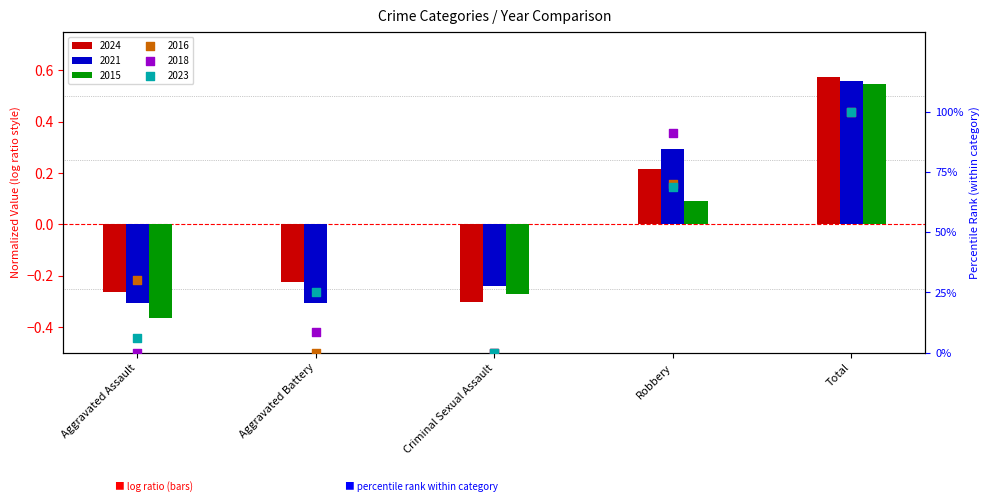

Which series has the largest total across all categories?

2016